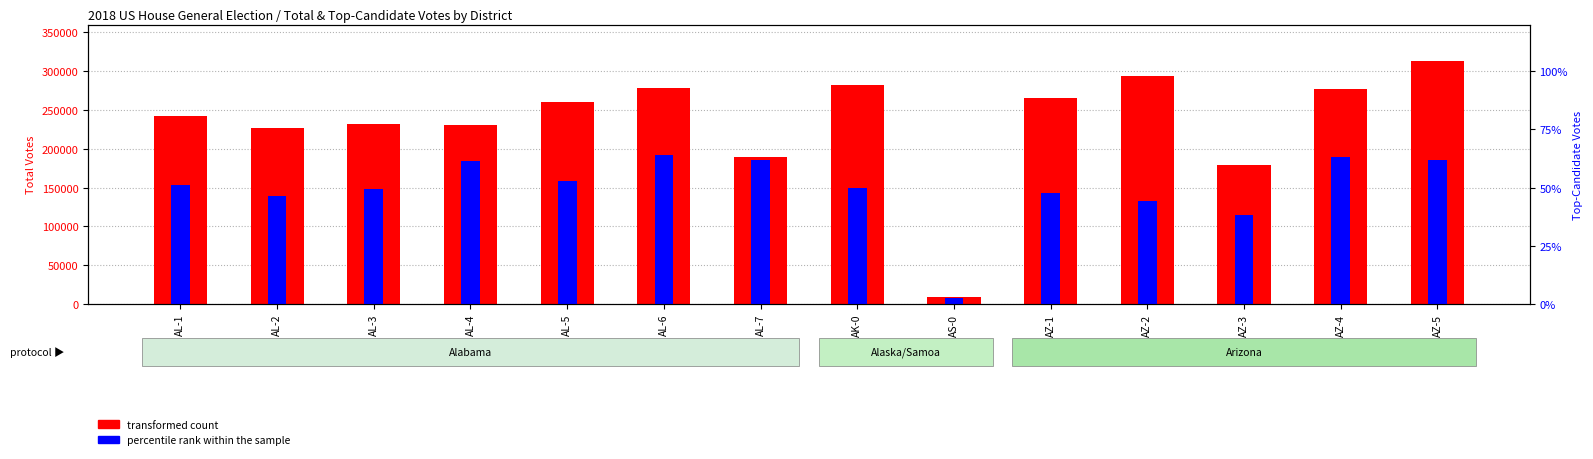

How many values in the percentile rank within the sample series exceed 153228?

6